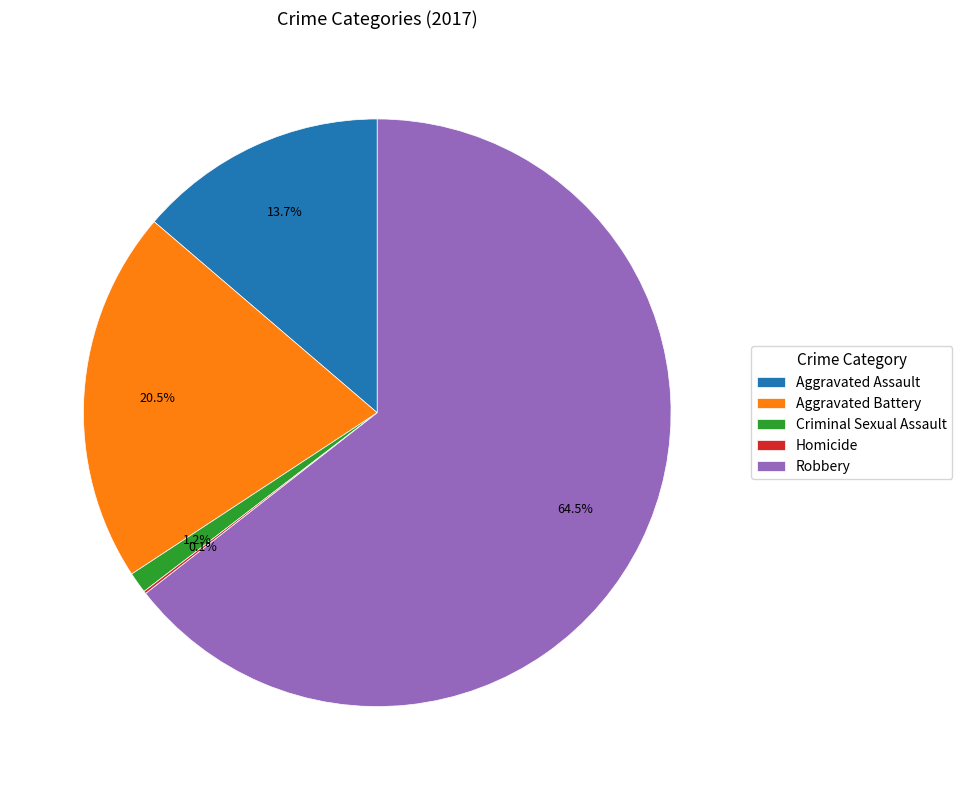

Which category has the biggest portion of the pie?

Robbery